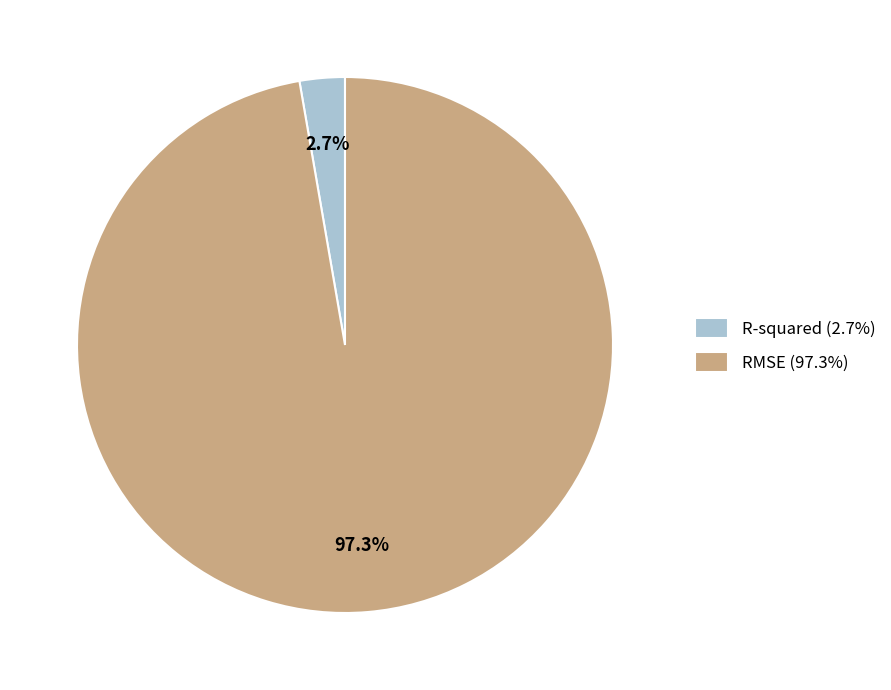

Which has a higher value, R-squared or RMSE?

RMSE